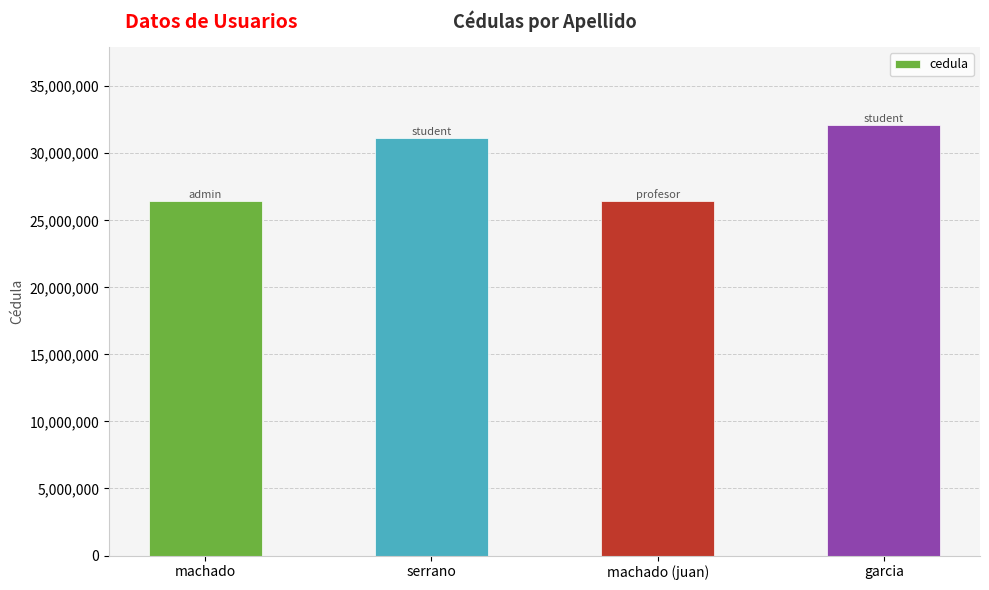

What is the approximate value at machado, to the nearest 100?

26442800